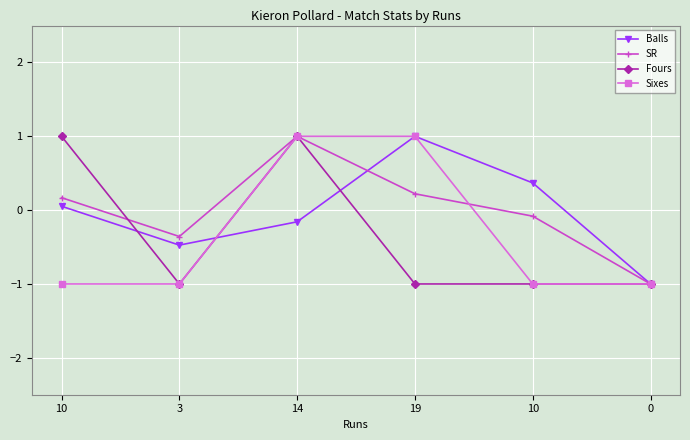

How many categories are shown in the chart?

6